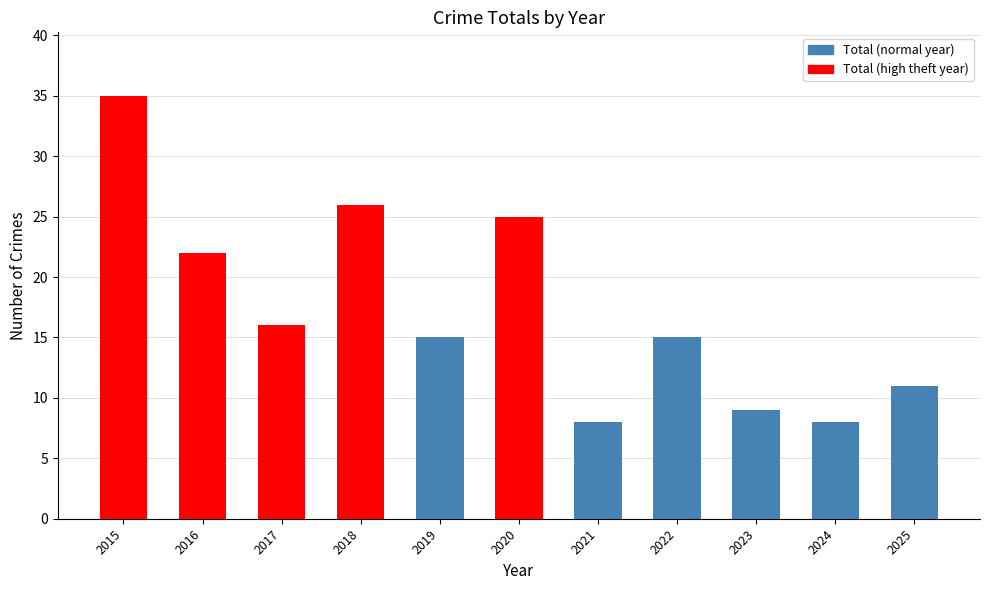

What value does the data have at 2022?

15